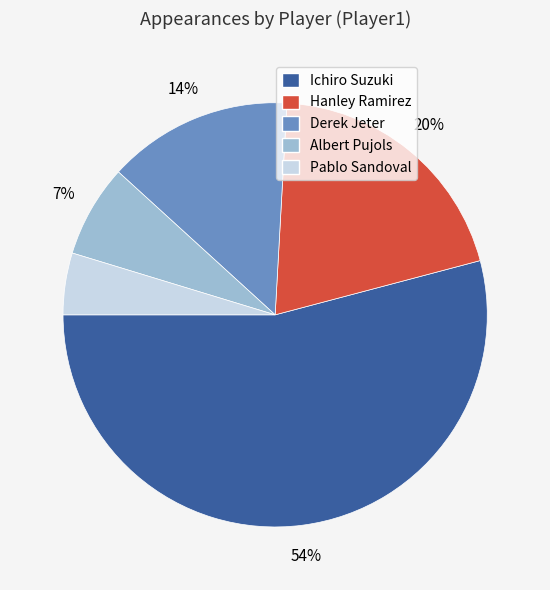

Is it true that Ichiro Suzuki is 62% of the pie?

False